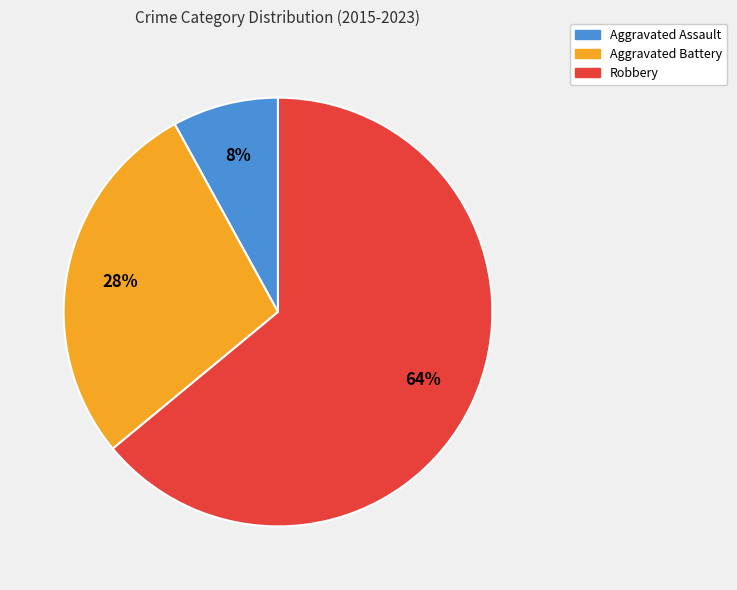

Combined, do Robbery and Aggravated Battery account for over 50%?

Yes